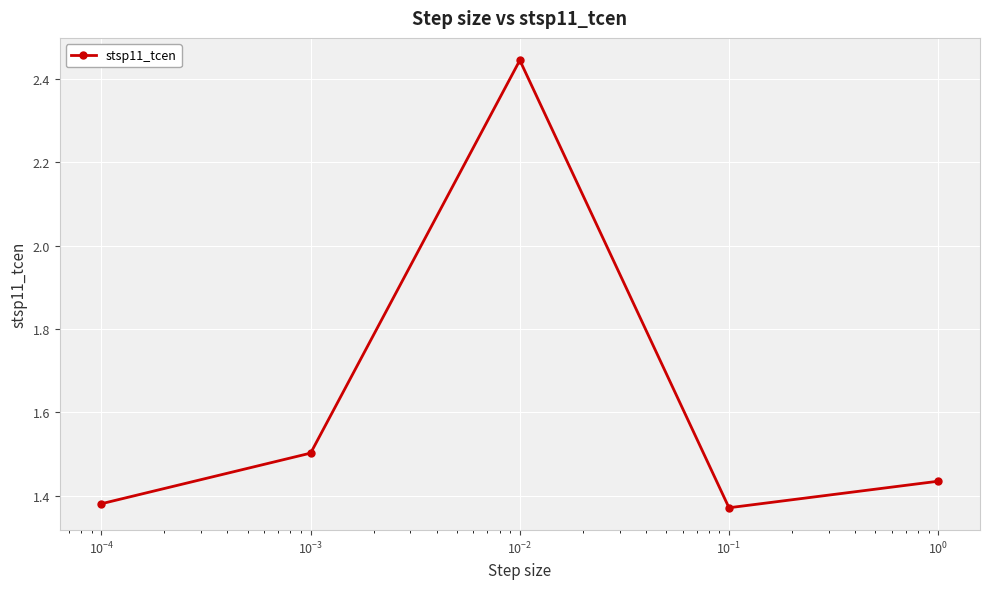

Is this an area chart (filled region under the line)?

No